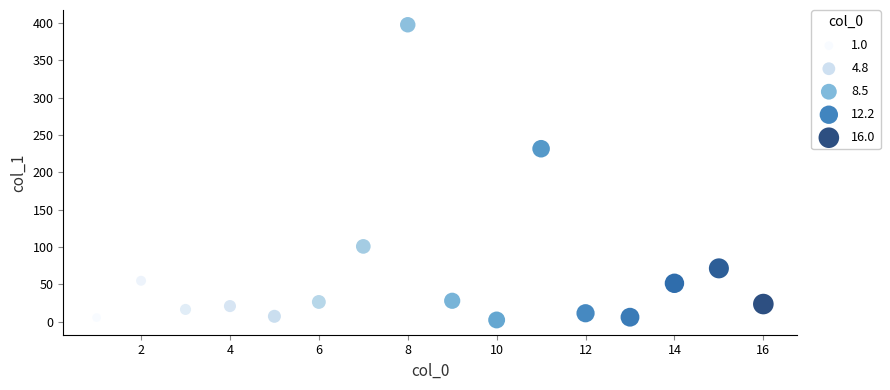

What Y value in the scatter plot is closest to 200?

231.8